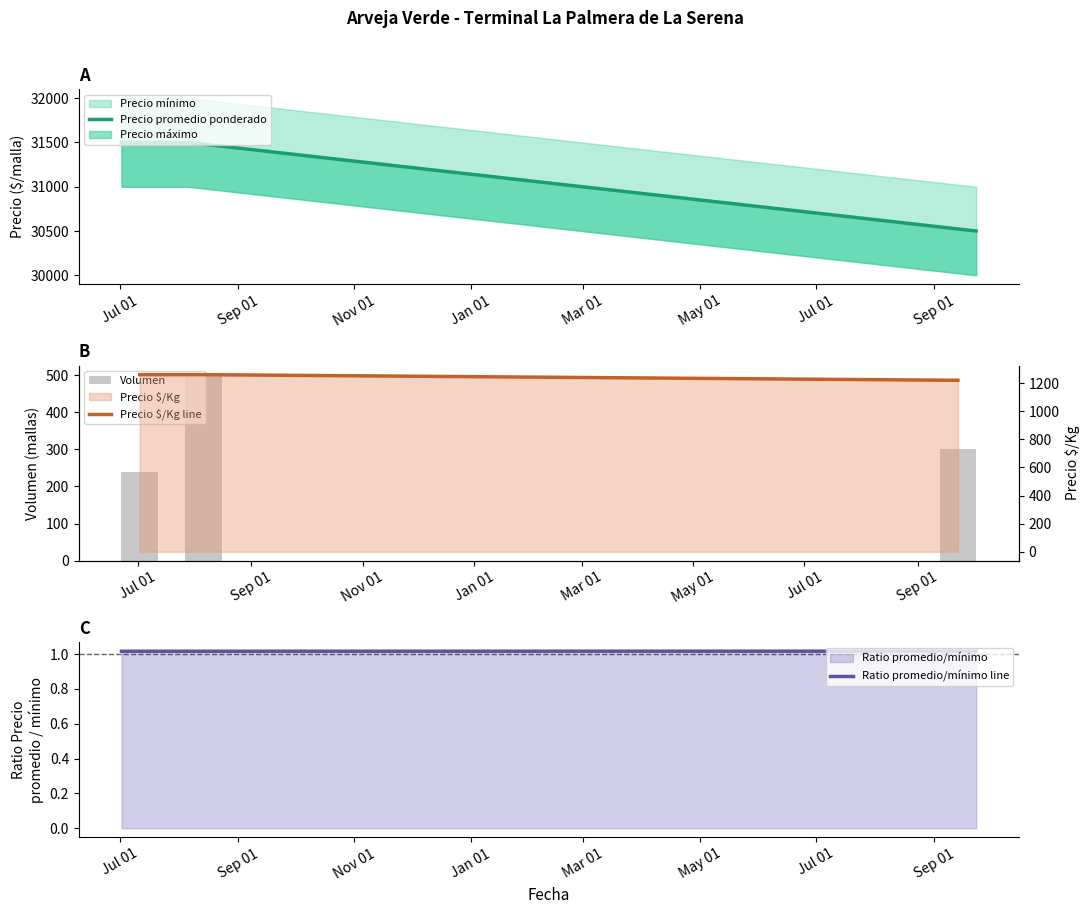

Count the Volumen values in the range 240 to 500.

3